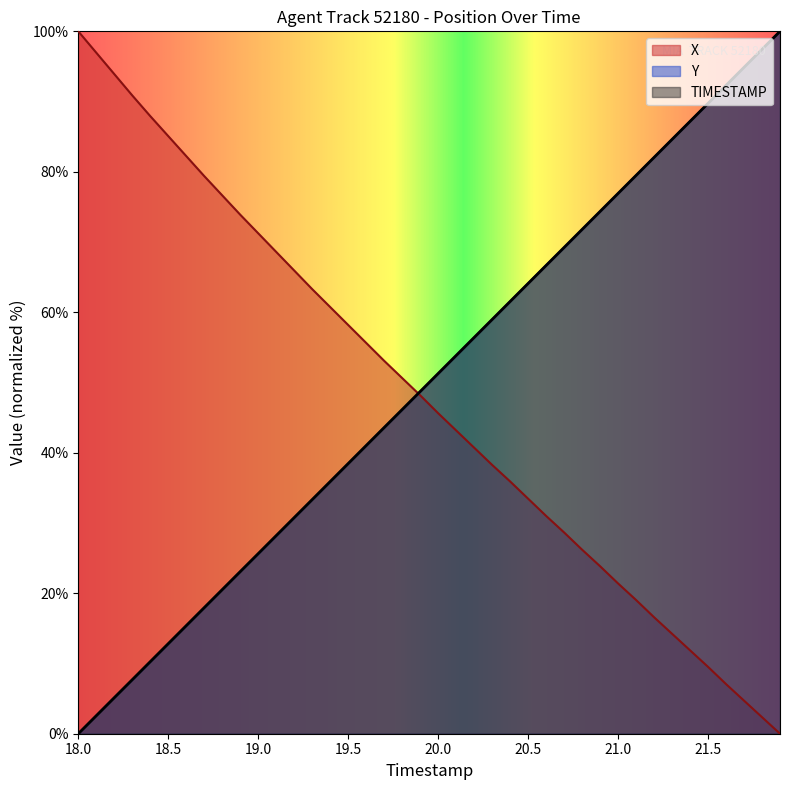

What is the total value across all series at 20.0?

148.2